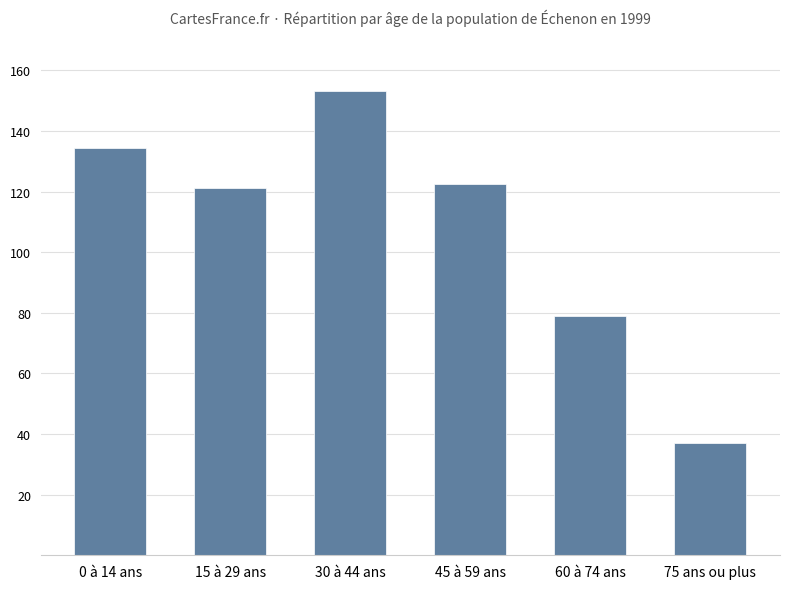

What is the label of the 6th bar from the left?

75 ans ou plus